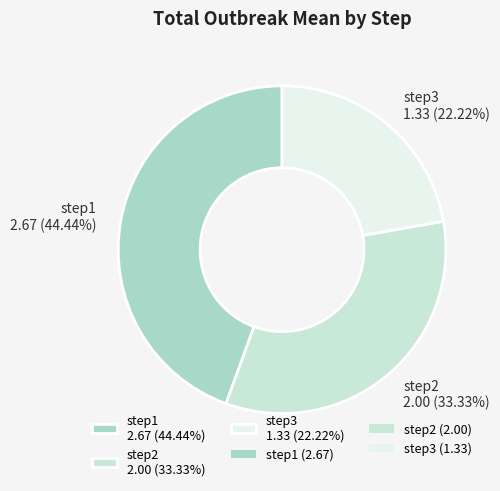

The step1 slice represents 34% of the pie. True or false?

False